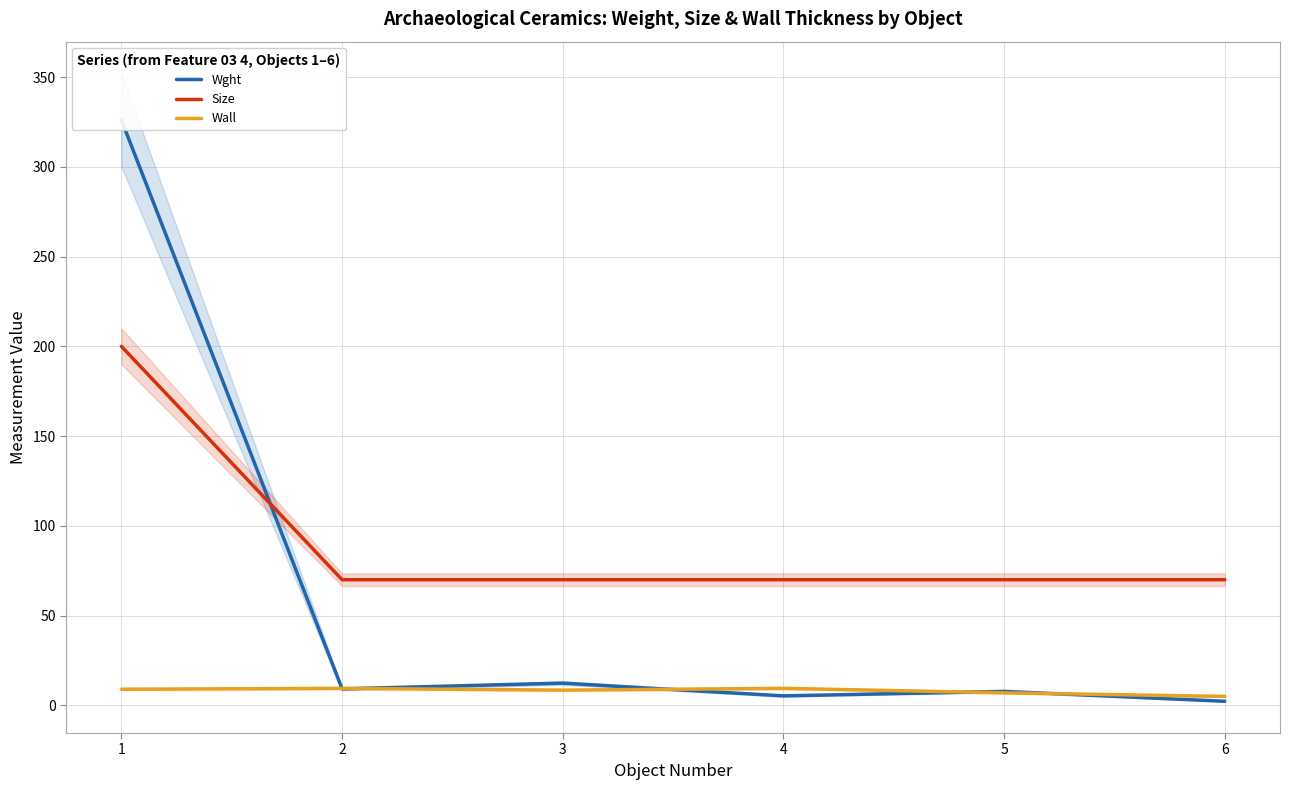

Reading right to left, list all the values displayed in this chart.

Wght: 2.3	7.8	5.3	12.4	9.2	326.1
Size: 70.0	70.0	70.0	70.0	70.0	200.0
Wall: 5.0	7.0	9.5	8.5	9.5	9.0